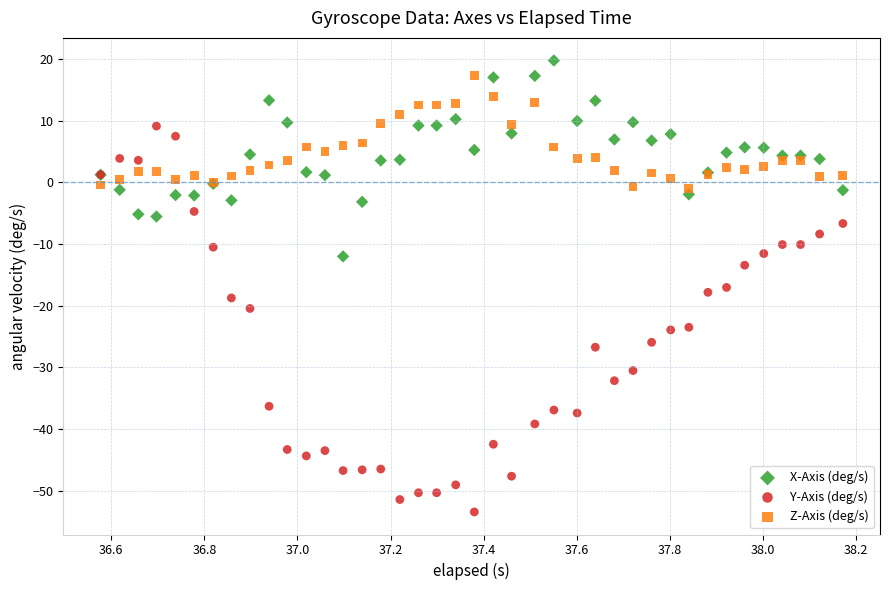

What is the X range (max minus min) for the scatter plot?

1.6